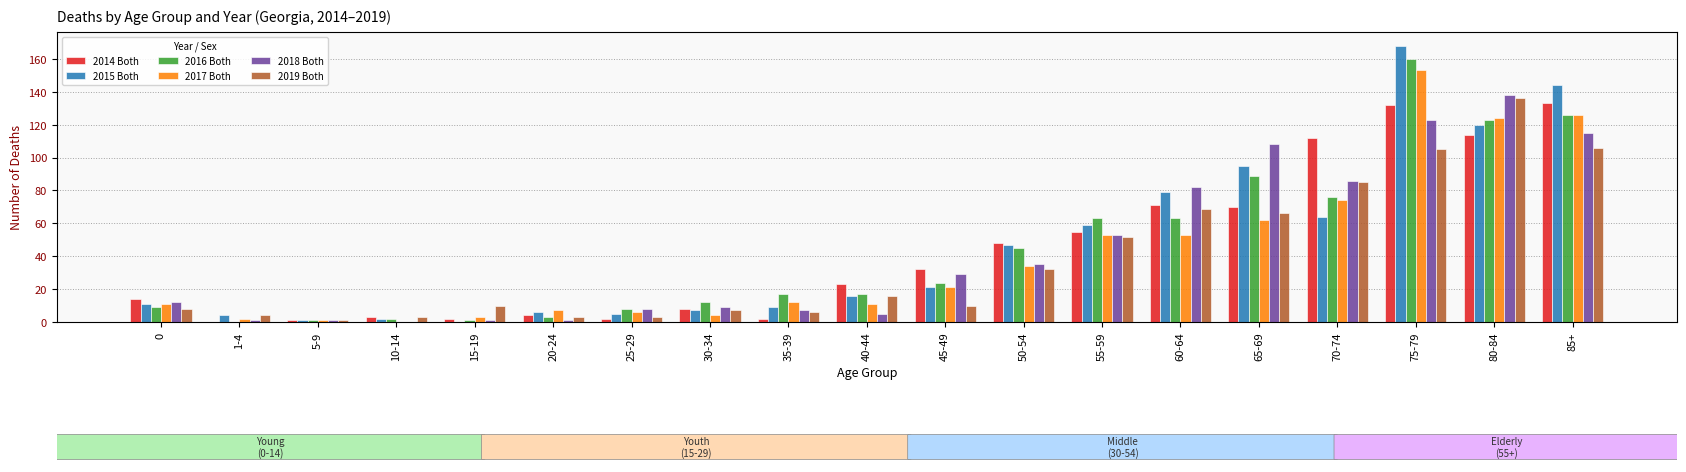

What is the total value across all series at 70-74?

497